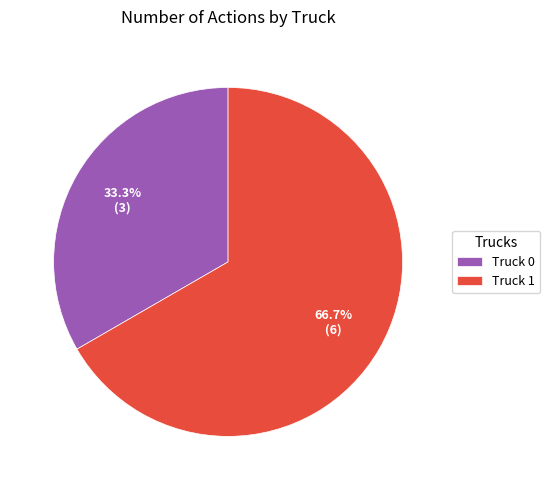

Which slice is the smallest?

Truck 0